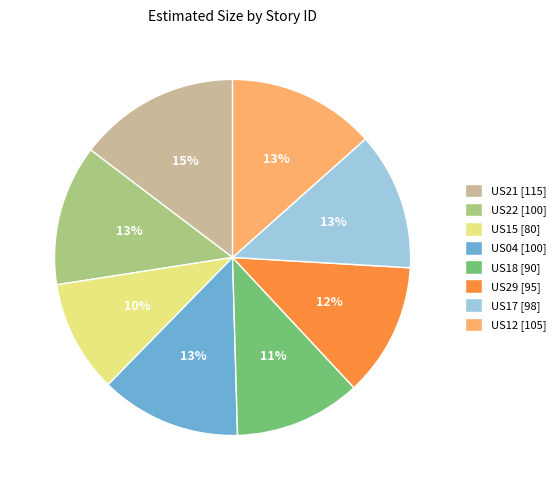

Is there a majority slice in this chart?

No